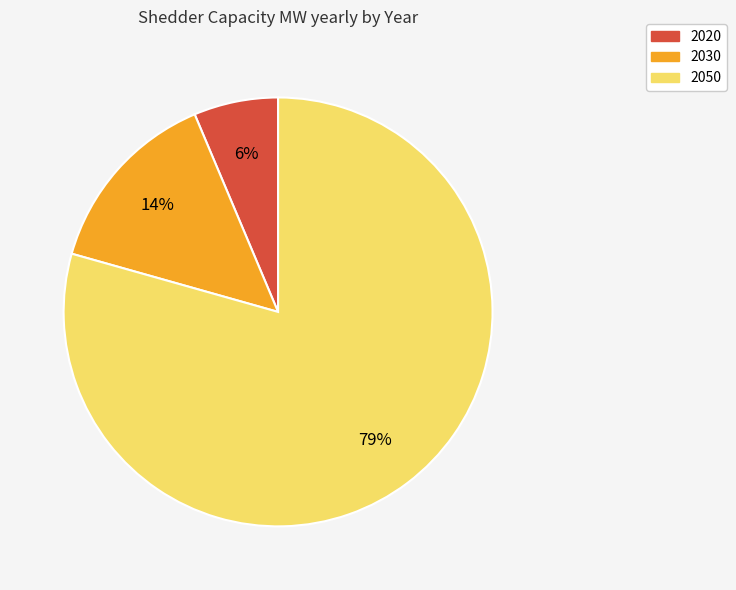

Which category has the biggest portion of the pie?

2050